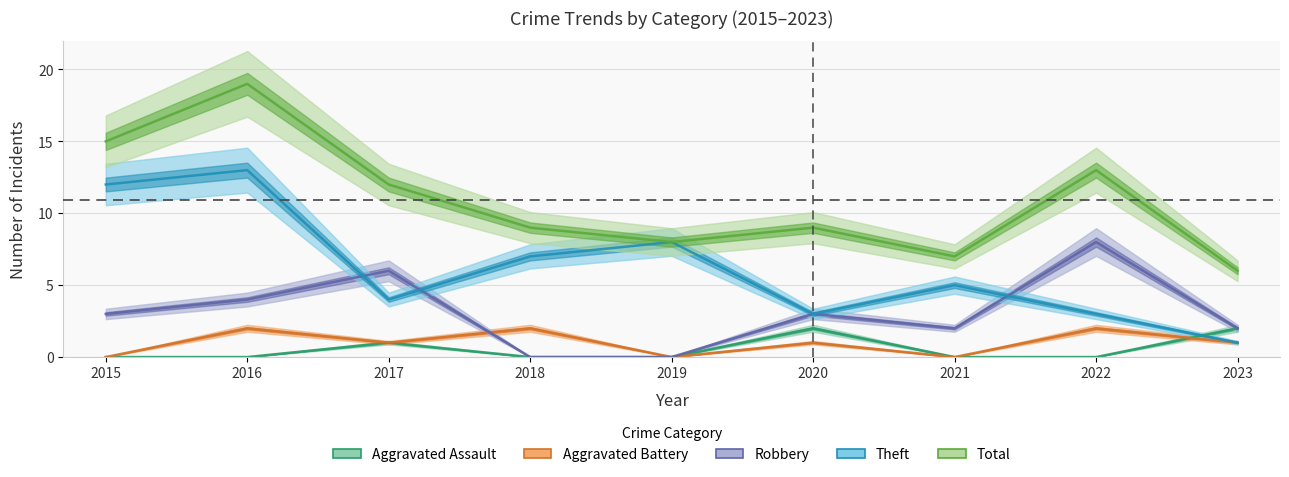

Which category has the highest value in the Total series?

2016